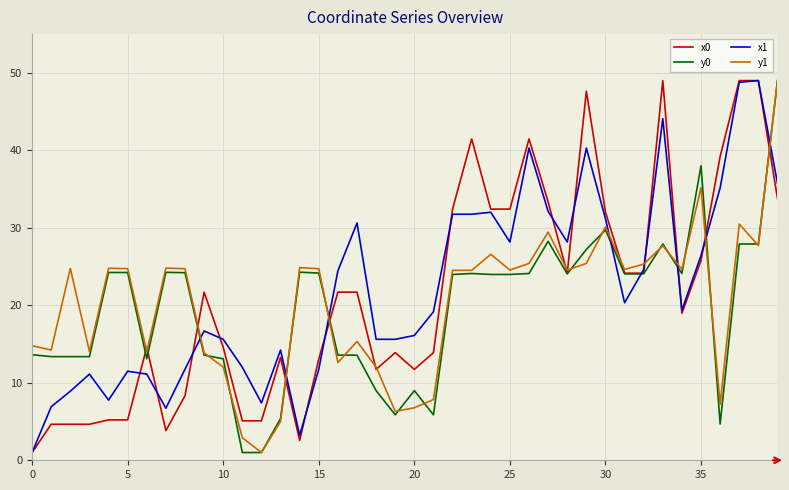

Rank the series by their average value, from lowest to highest.

y0, y1, x0, x1